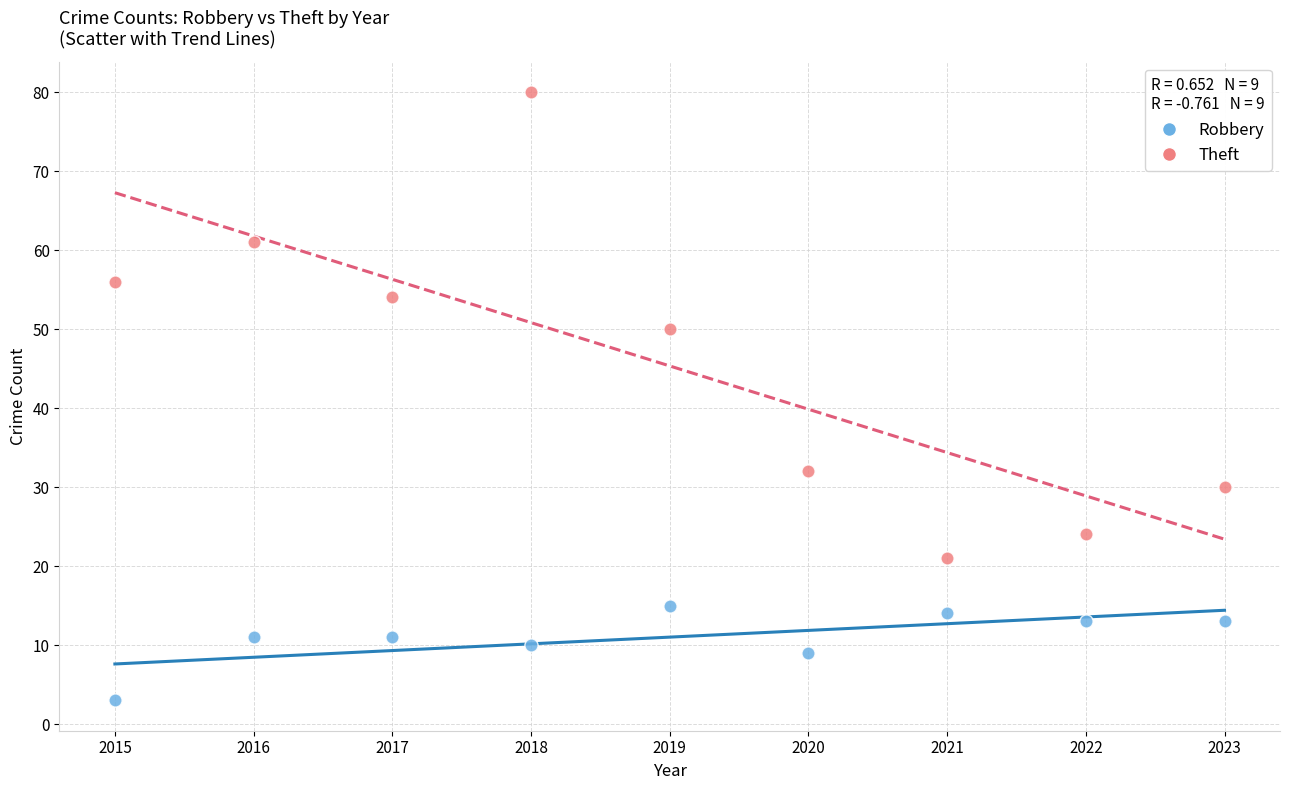

Which series has the widest spread of Y values?

Theft